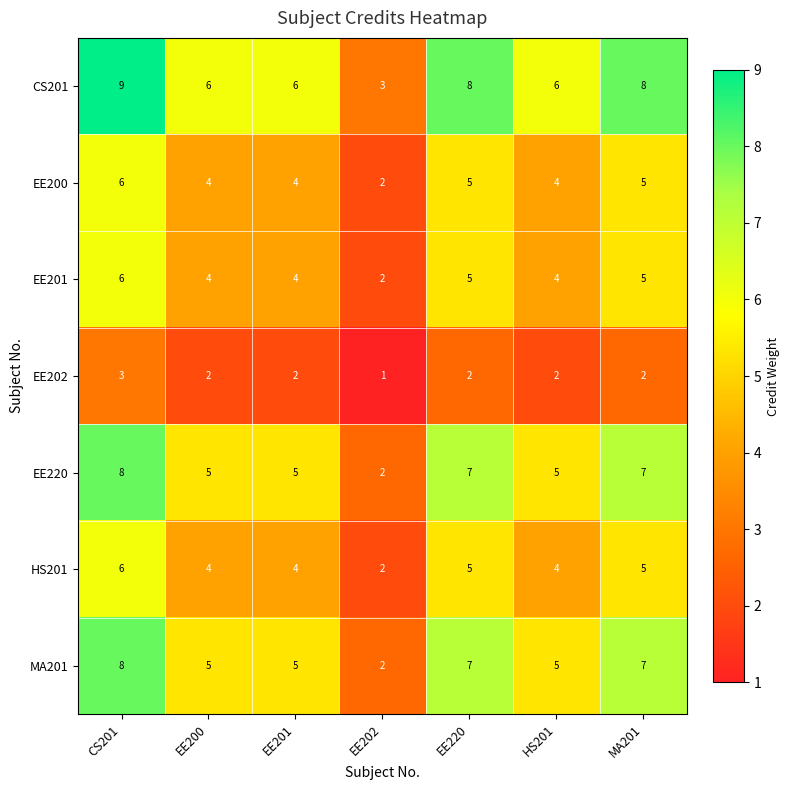

What is the difference between the maximum and second lowest values in the EE220 series?

3